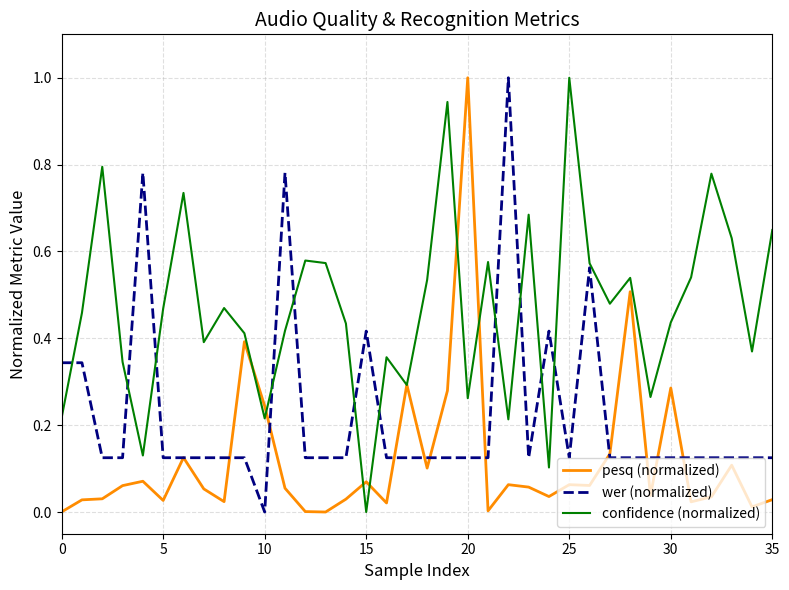

Rank the series by their average value, from highest to lowest.

confidence (normalized), wer (normalized), pesq (normalized)